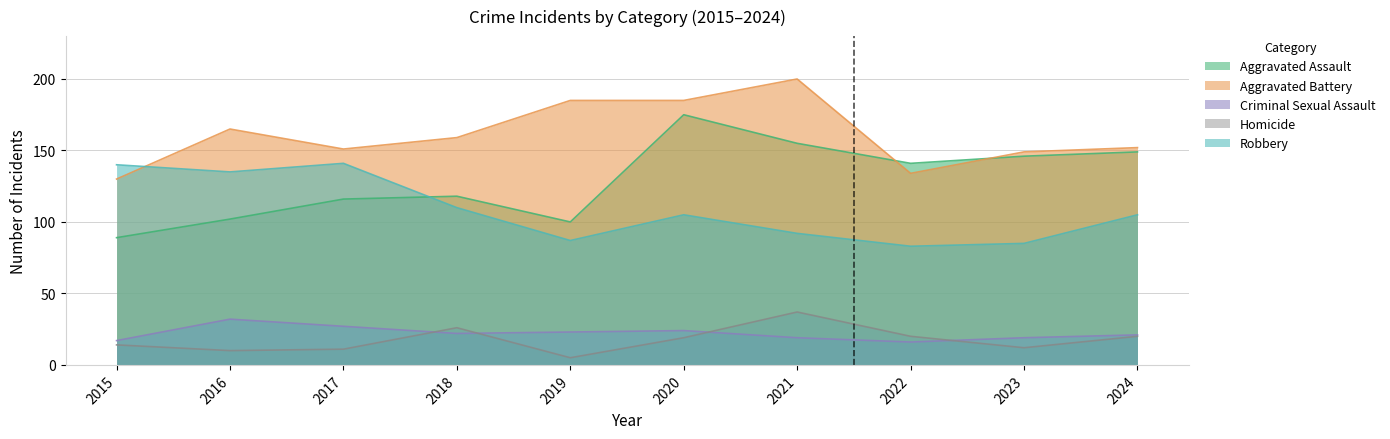

True or false: Aggravated Battery has a value of 82 at 2018.

False